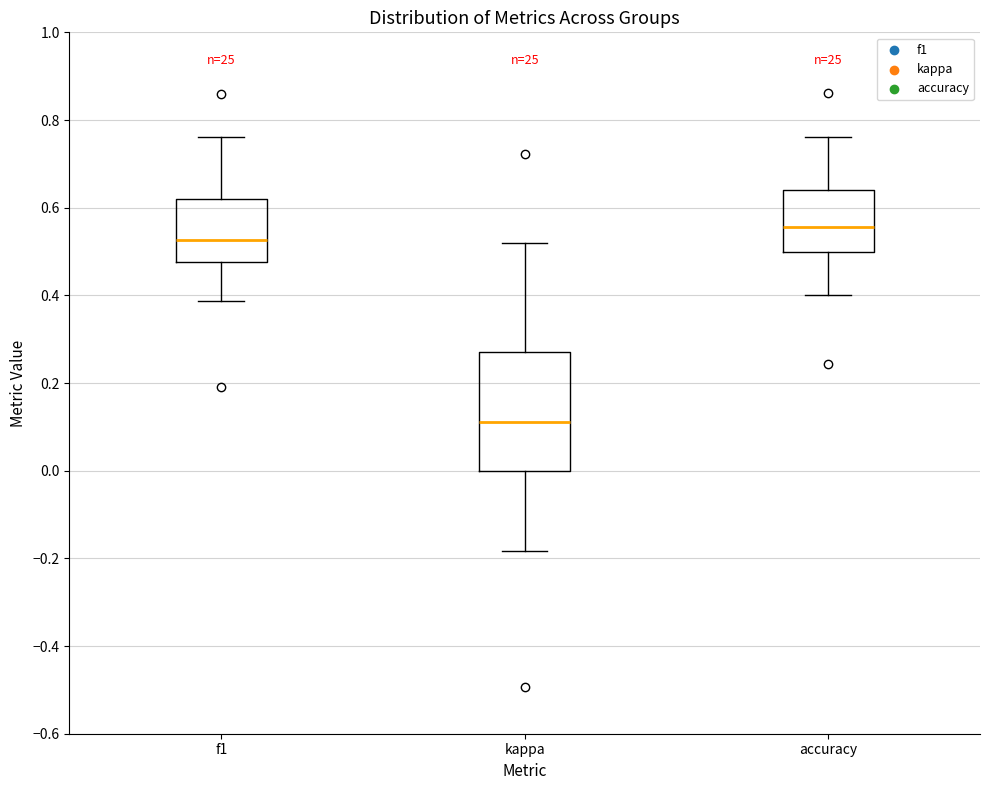

Where does the lower whisker of the box for accuracy end on the y-axis? The values are not printed on the chart, so give them approximately, as read against the axis.

0.40